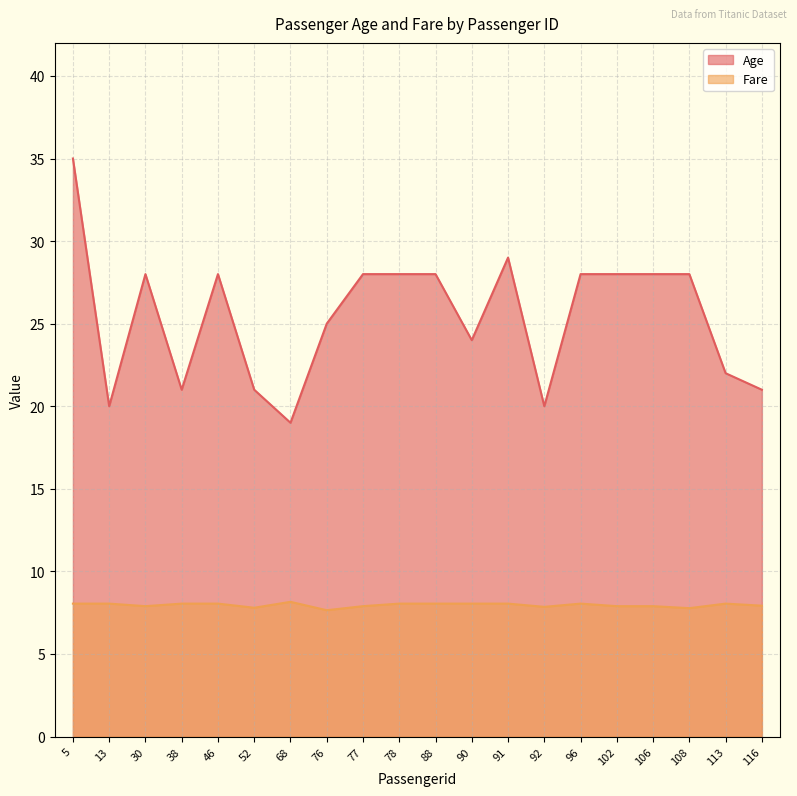

True or false: Age and Fare intersect in this chart.

False